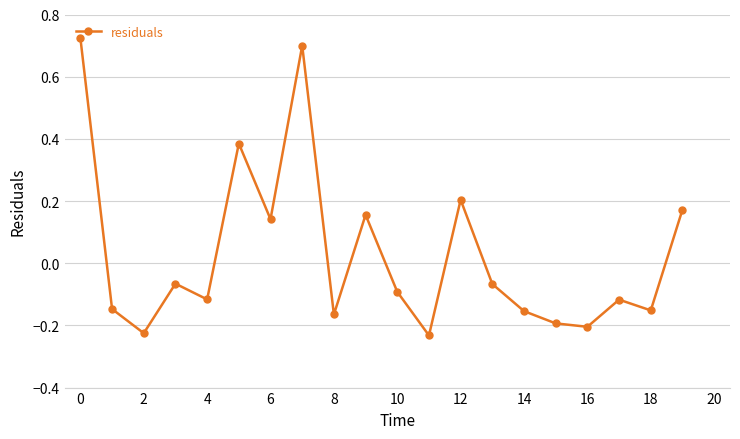

What is the difference between the maximum and minimum values?

1.0